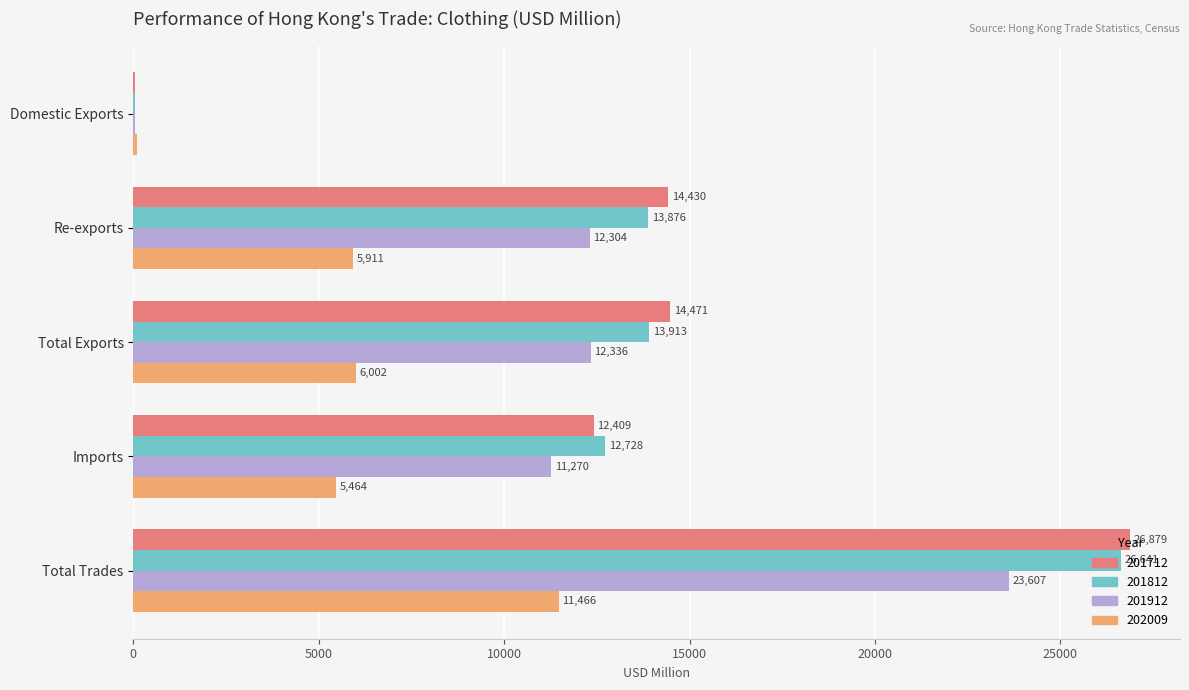

The value of 201912 at Total Trades is 38238.7. True or false?

False